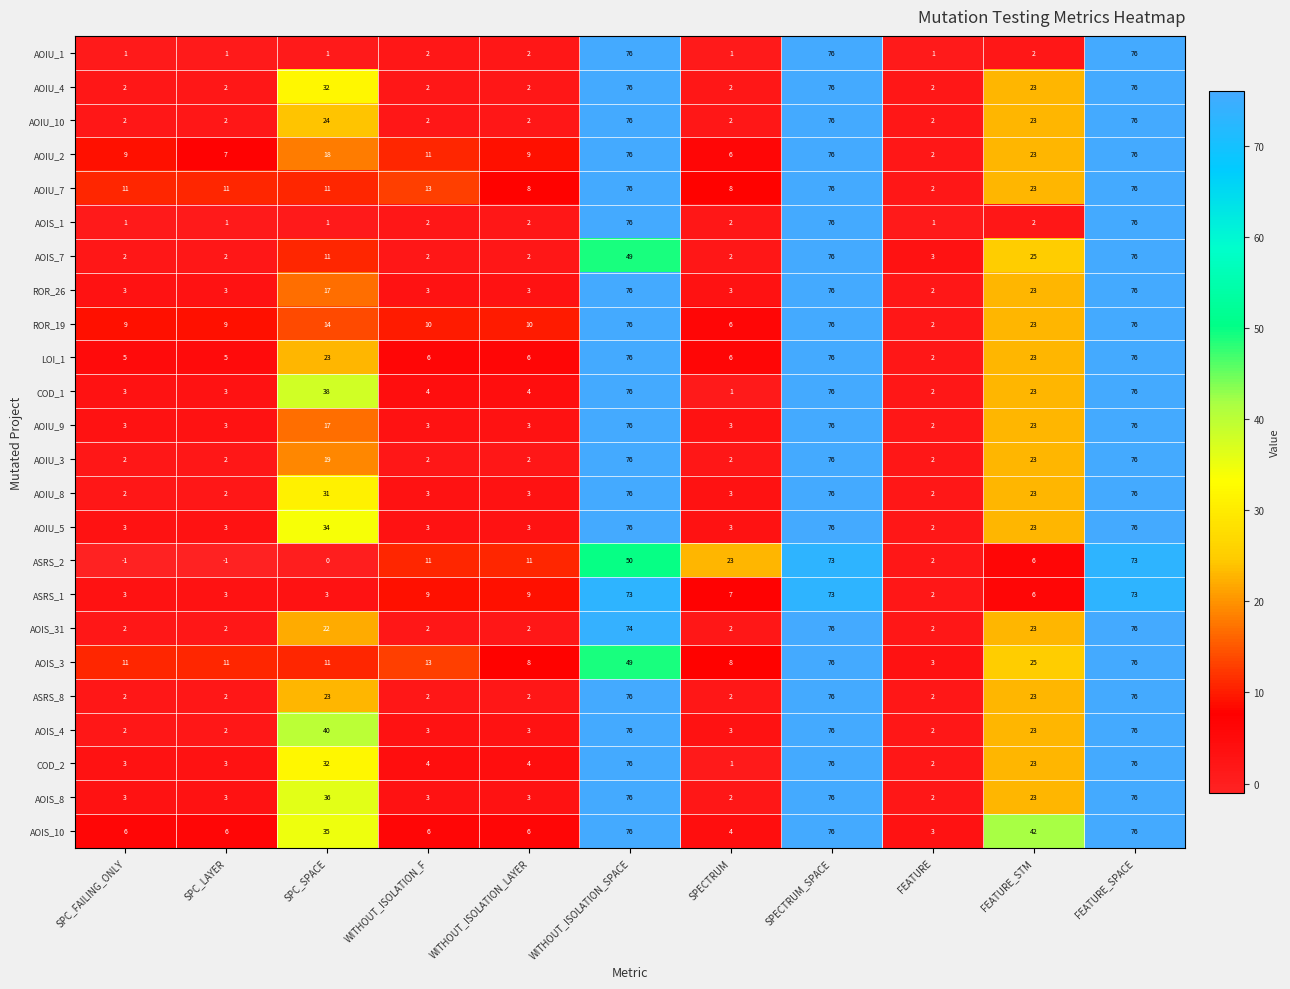

Count the number of data series in this chart.

24